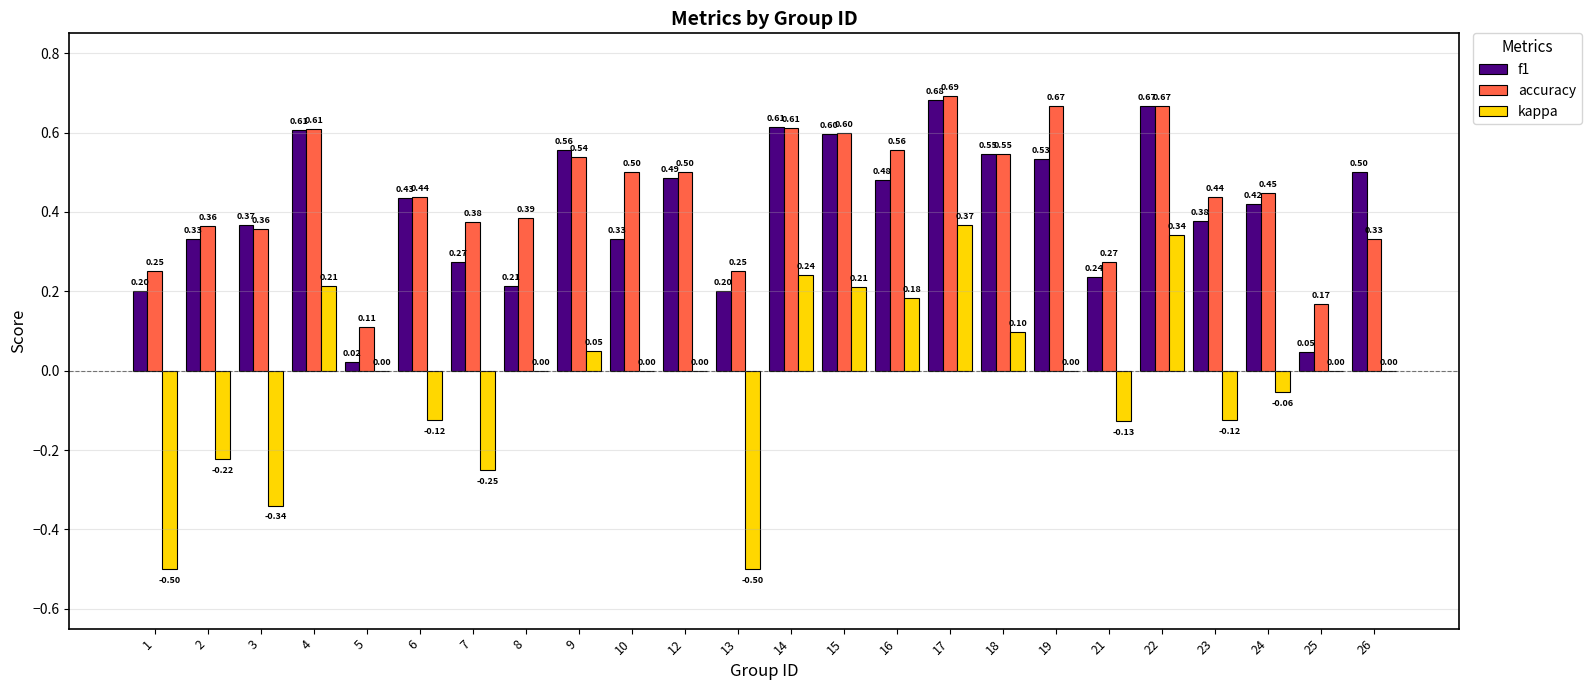

What is the sum of all kappa values?

-0.5